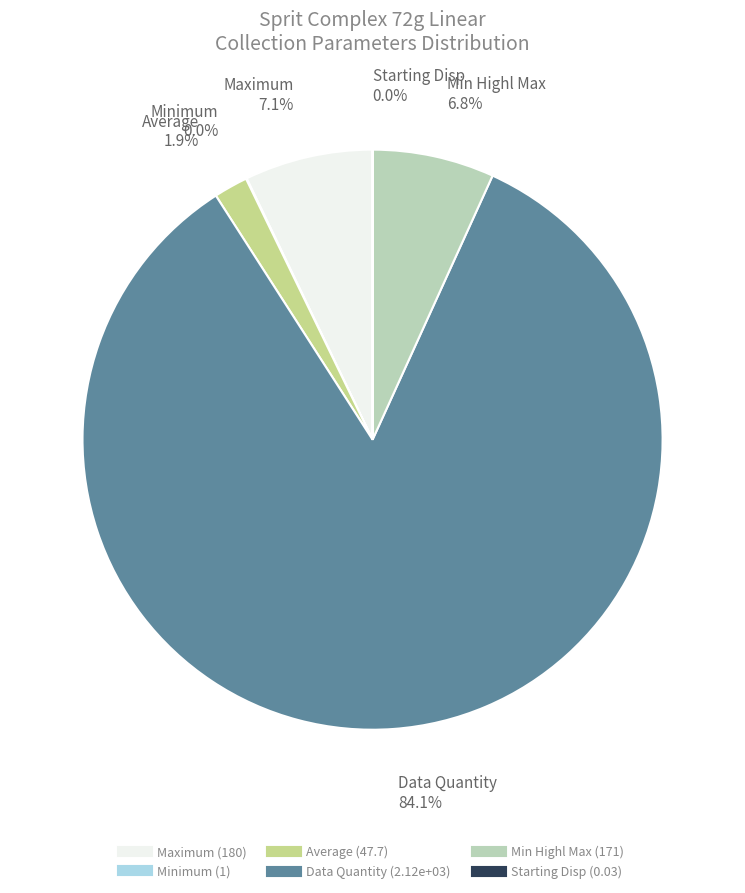

Is there a majority slice in this chart?

Yes